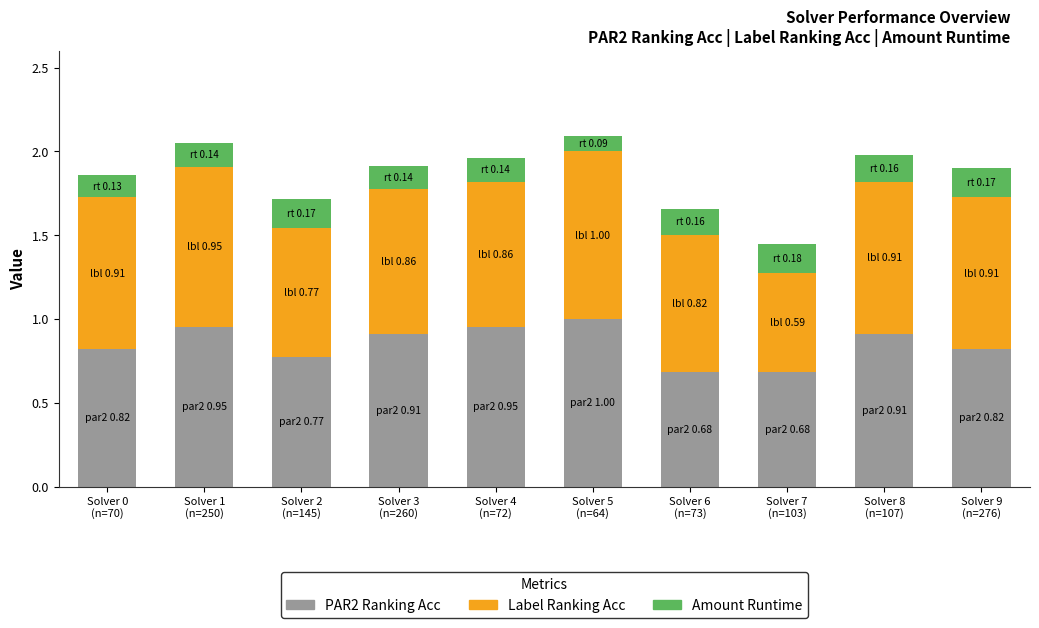

What is the minimum value for PAR2 Ranking Acc?

0.7